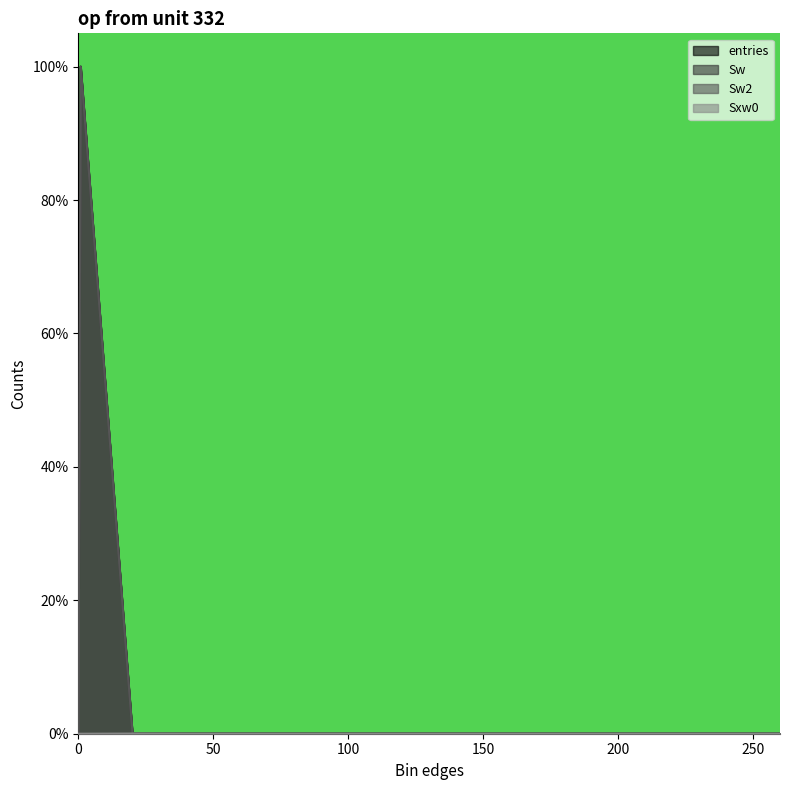

Does the chart display data point markers on the line(s)?

No